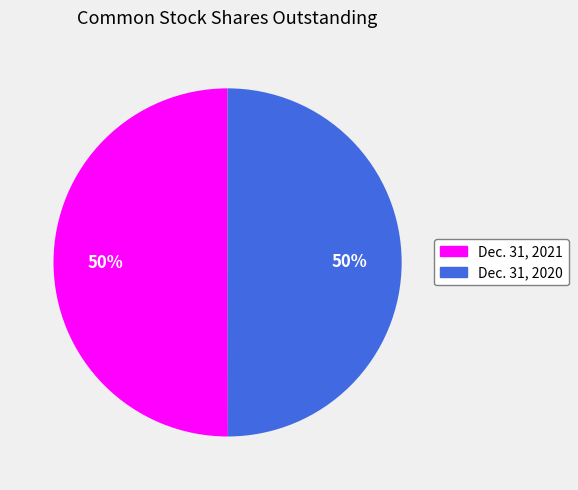

To the nearest percent, what is the average slice percentage?

50%